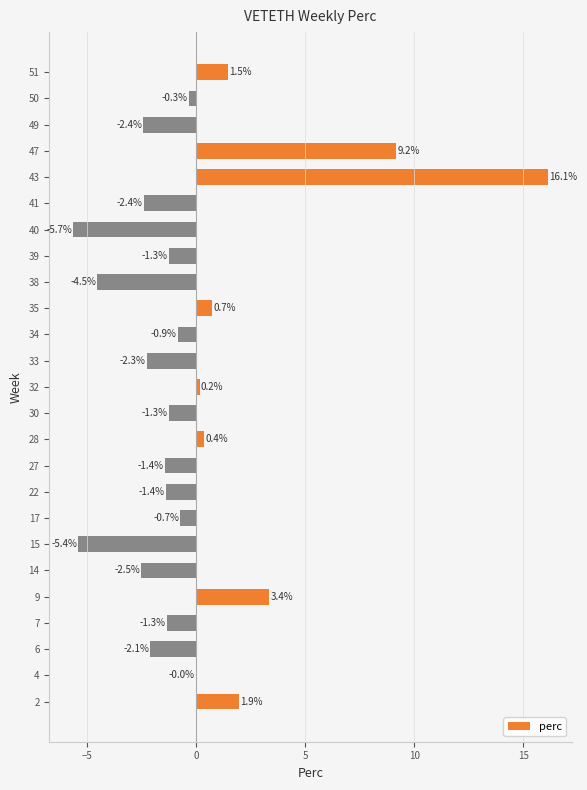

What is the sum of the values at 28 and 43?

16.5